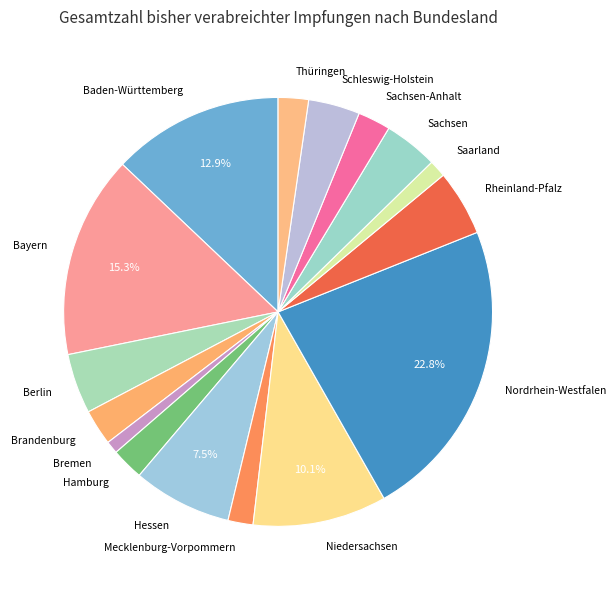

What portion of the pie excludes Hessen?

92.5%